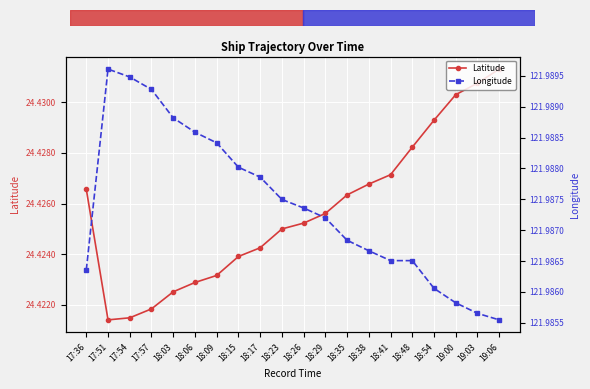

In Longitude, how many points are higher than both neighbors (excluding endpoints)?

1